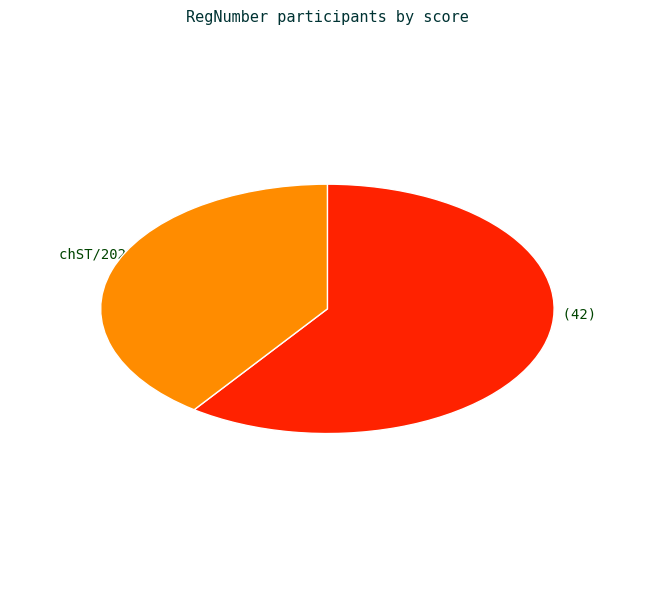

Is the sum of CHST/2021/0572 (42) and chST/2021/0285 (28) greater than half?

Yes